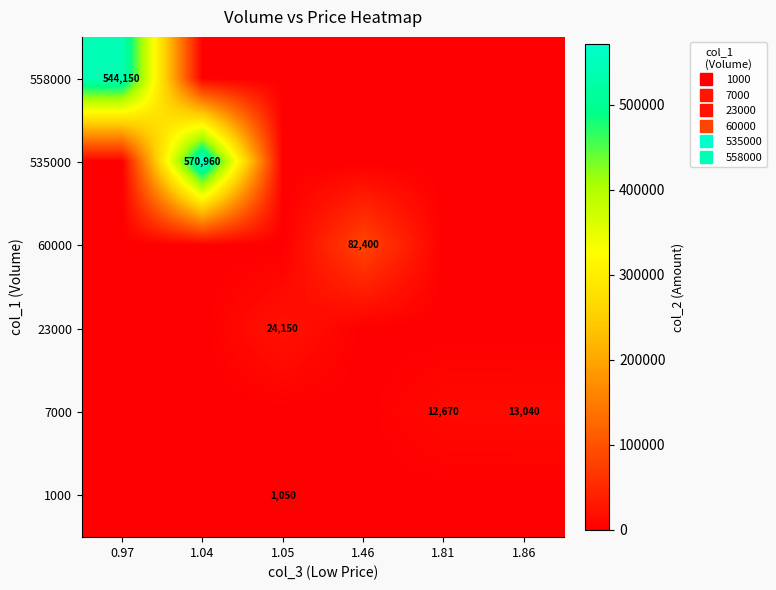

The 23000 series shows 14248 at 1.46. True or false?

False